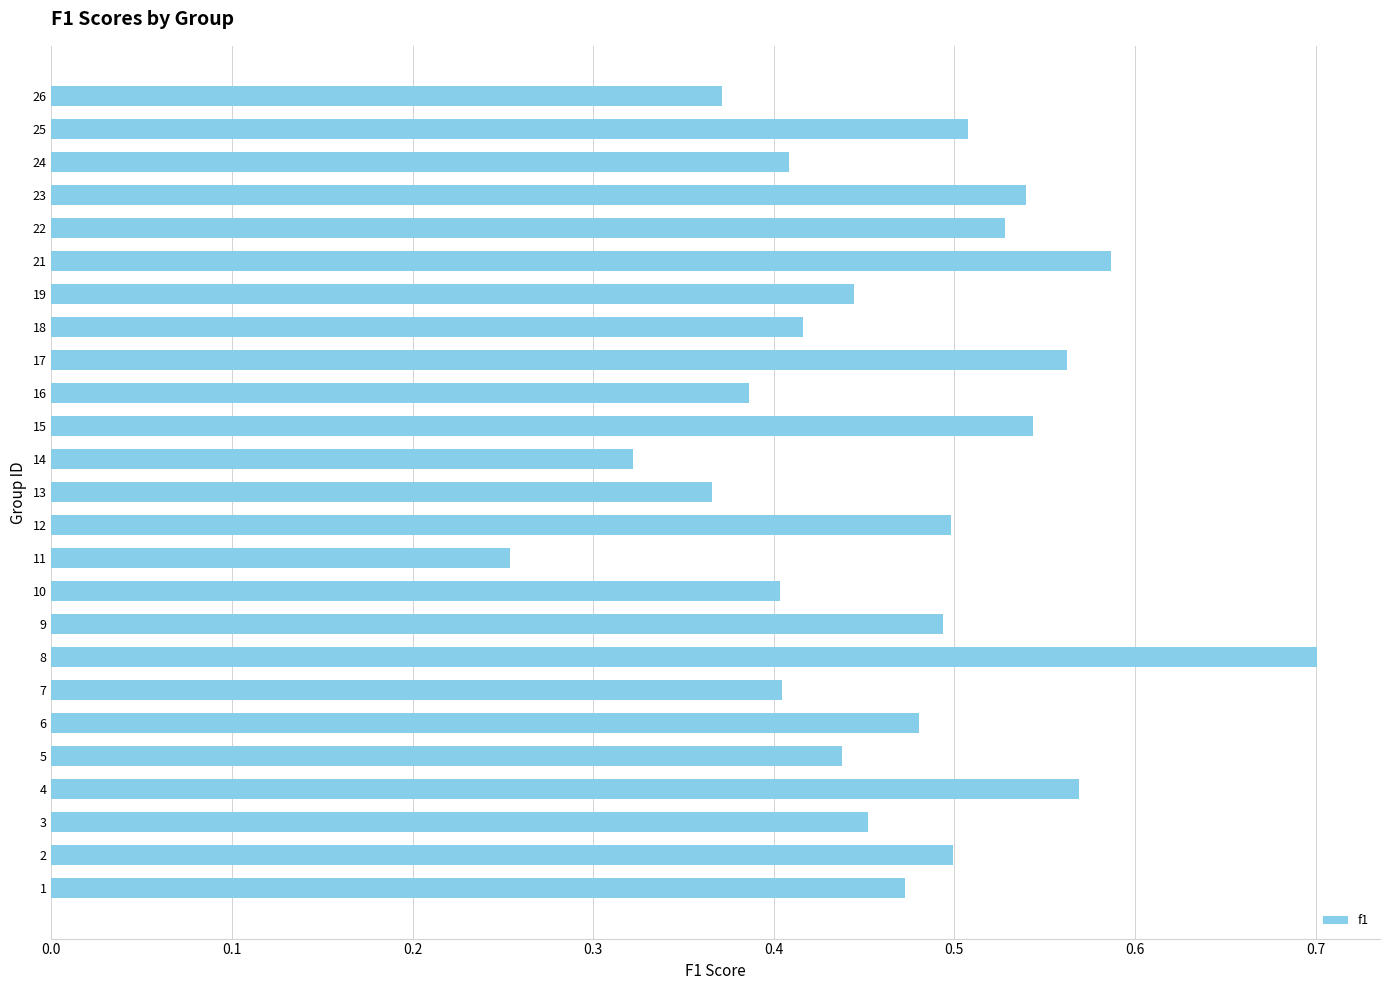

Is it true that the value at 18 is 0.4?

True